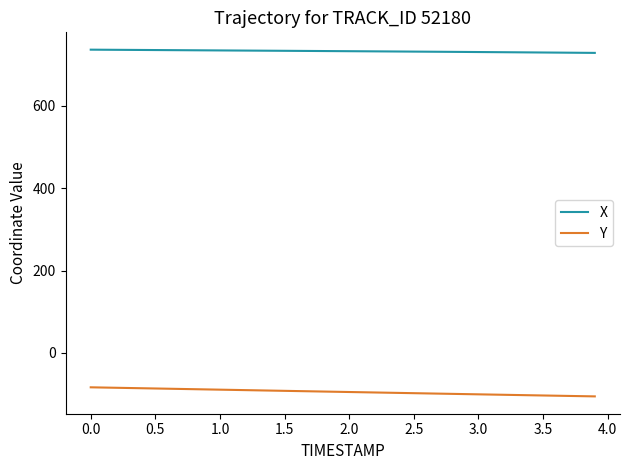

What is the difference between the maximum and minimum values in the Y series?

22.0